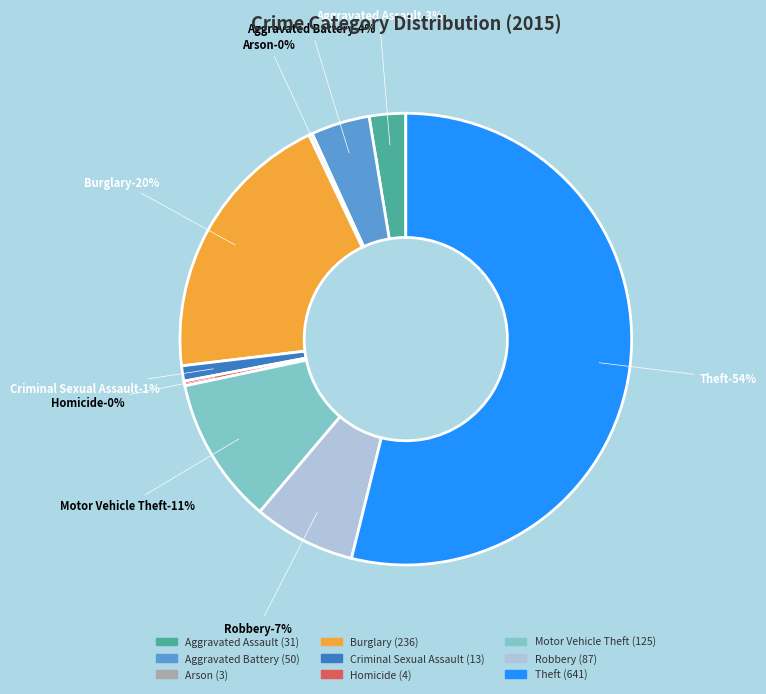

What is the ratio of the value at Homicide to the value at Criminal Sexual Assault?

0.3